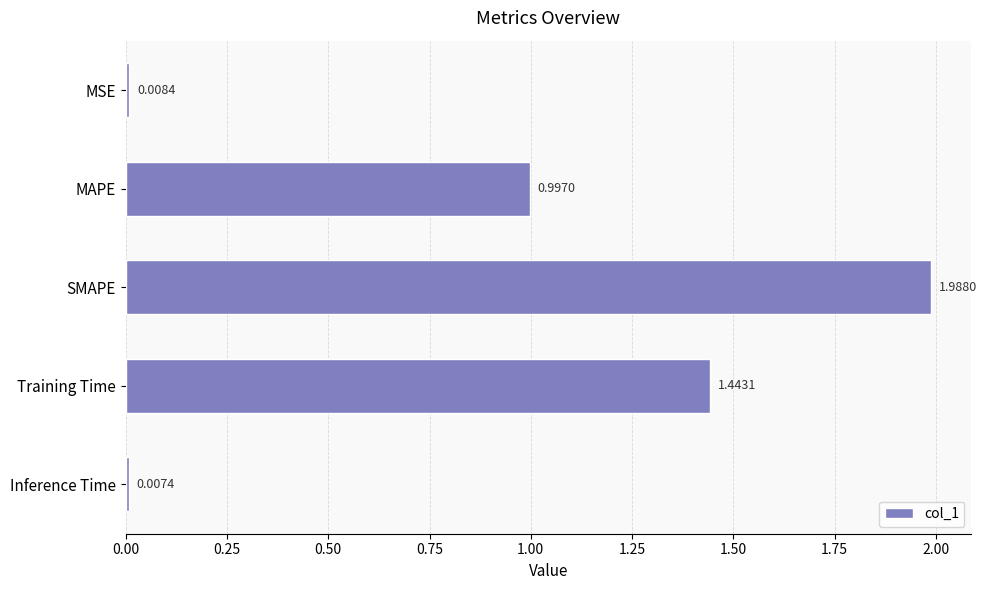

At which category does the chart reach its minimum across all series?

Inference Time